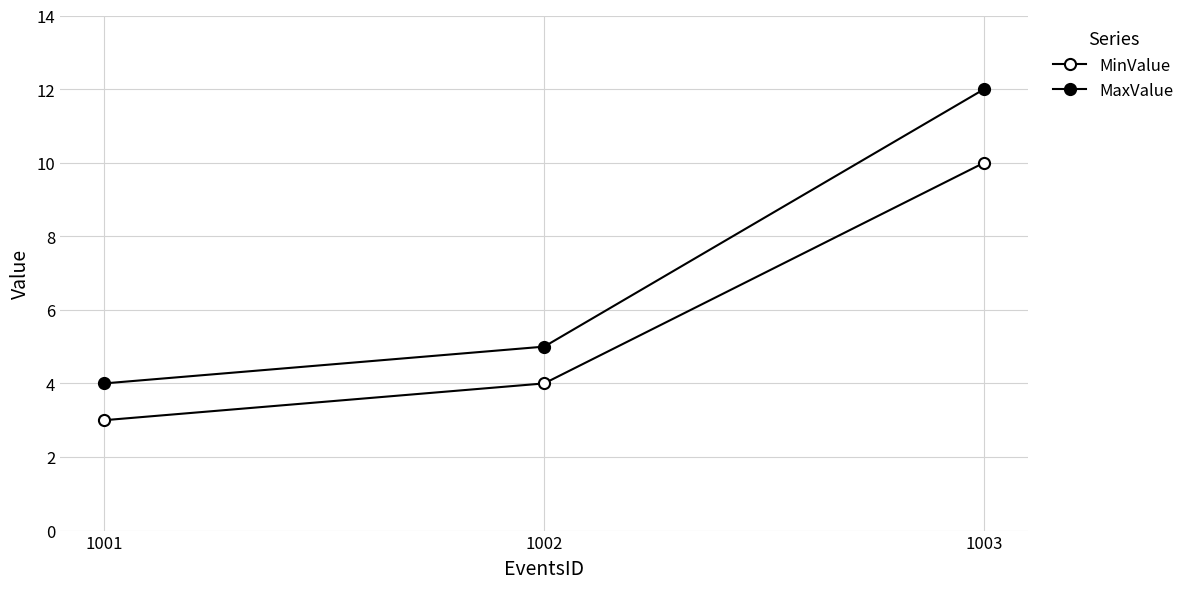

At which category is the sum across all series the highest?

1003